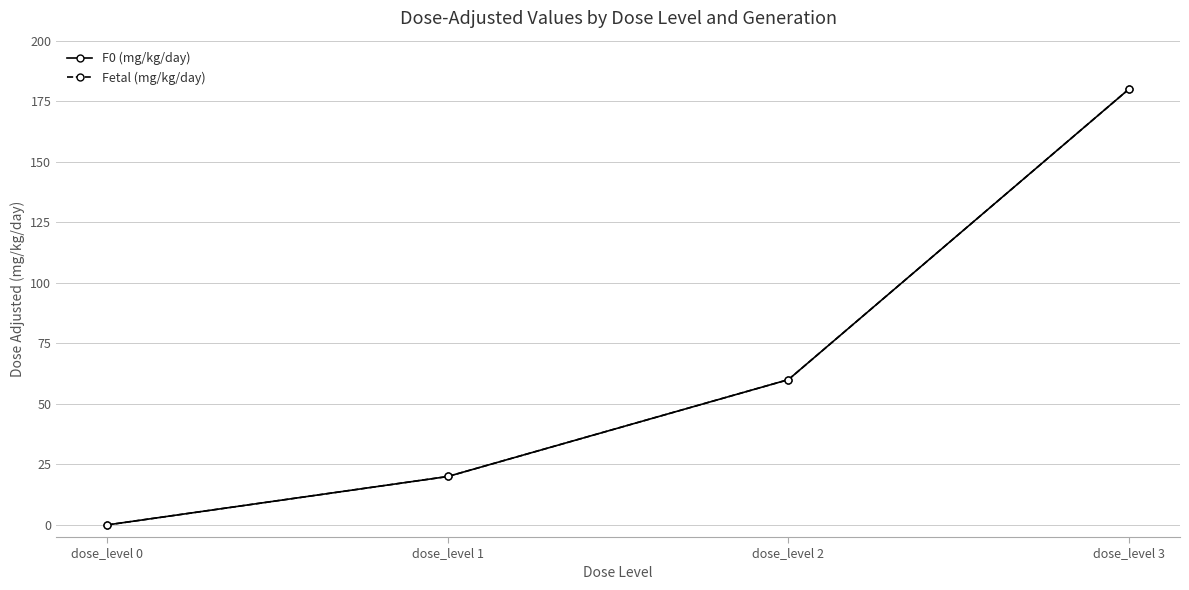

What are all the series names shown in the legend?

F0 (mg/kg/day), Fetal (mg/kg/day)